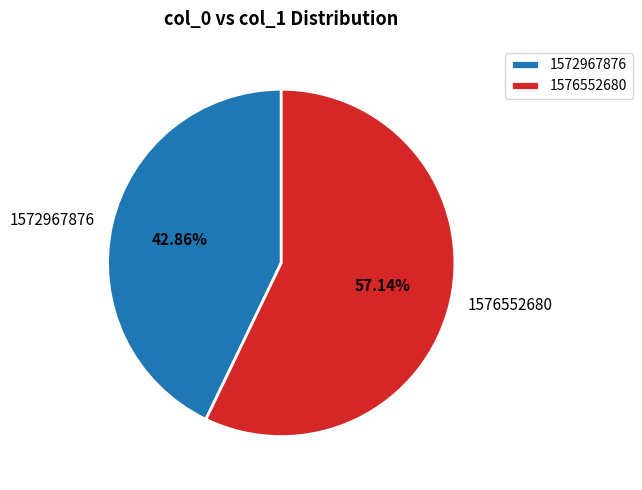

Which category has the smallest portion of the pie?

1572967876